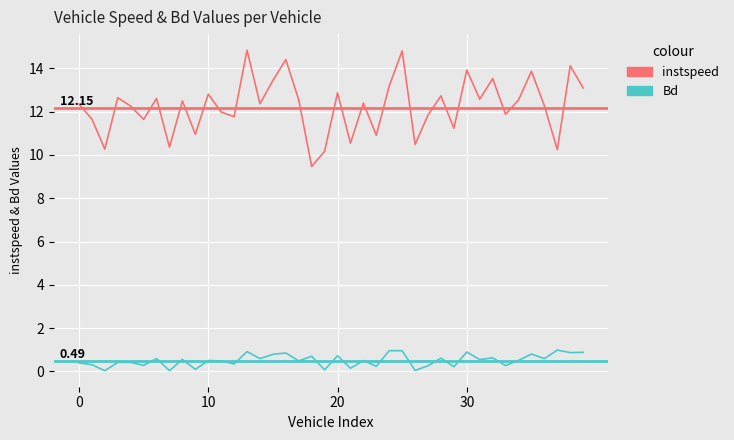

What is the lowest value of the instspeed series?

9.5